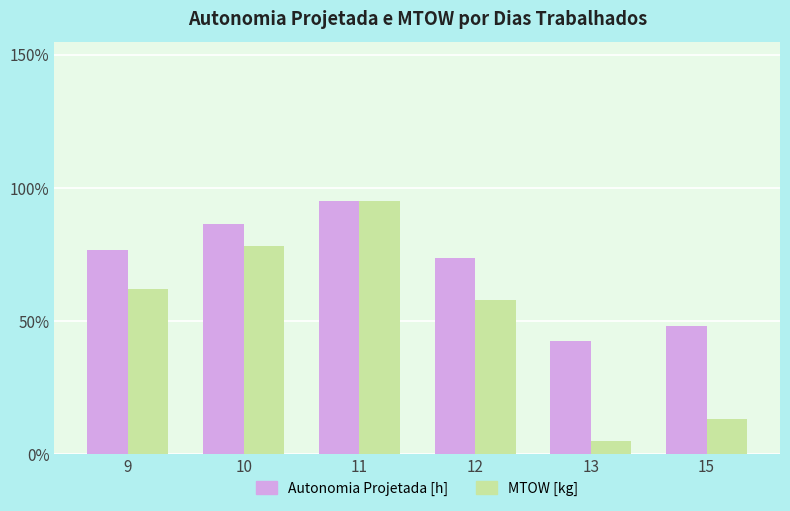

Which category has the lowest value in the Autonomia Projetada [h] series?

13